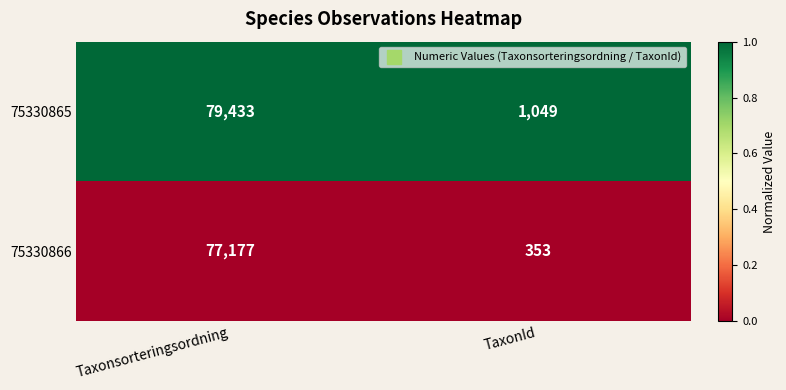

What is the total value across all series at TaxonId?

1402